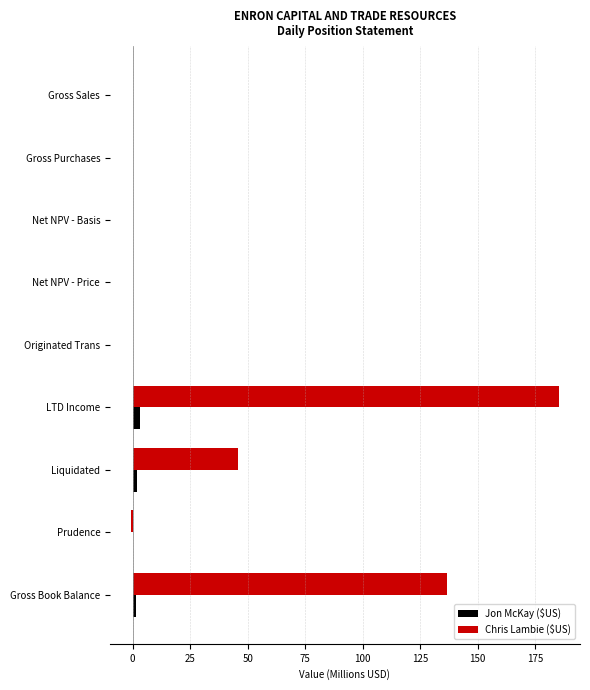

Is it true that Chris Lambie ($US) equals 0.0 at Net NPV - Basis?

True